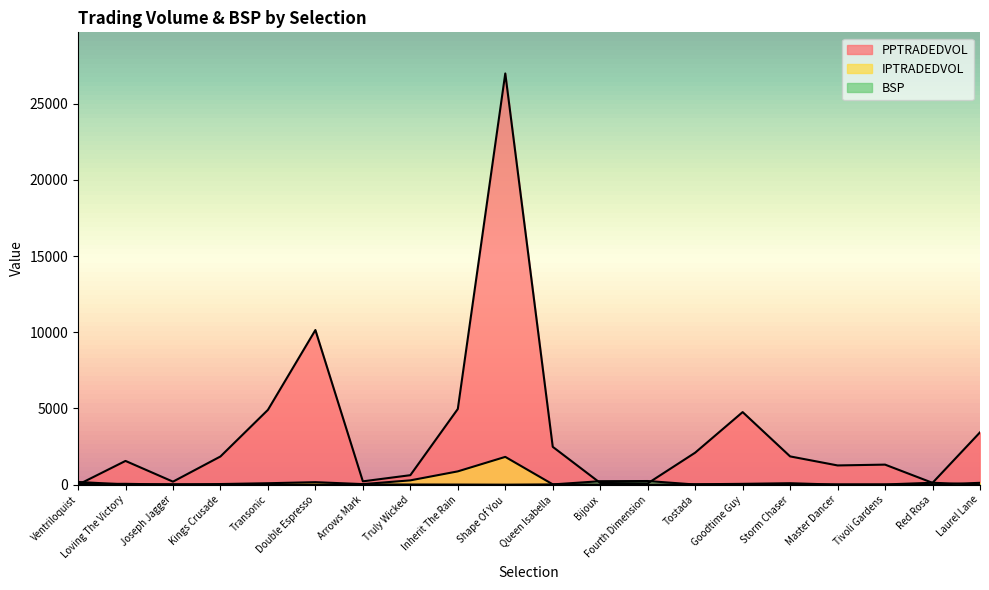

Is the value of PPTRADEDVOL at Transonic greater than the value of IPTRADEDVOL at Red Rosa?

Yes